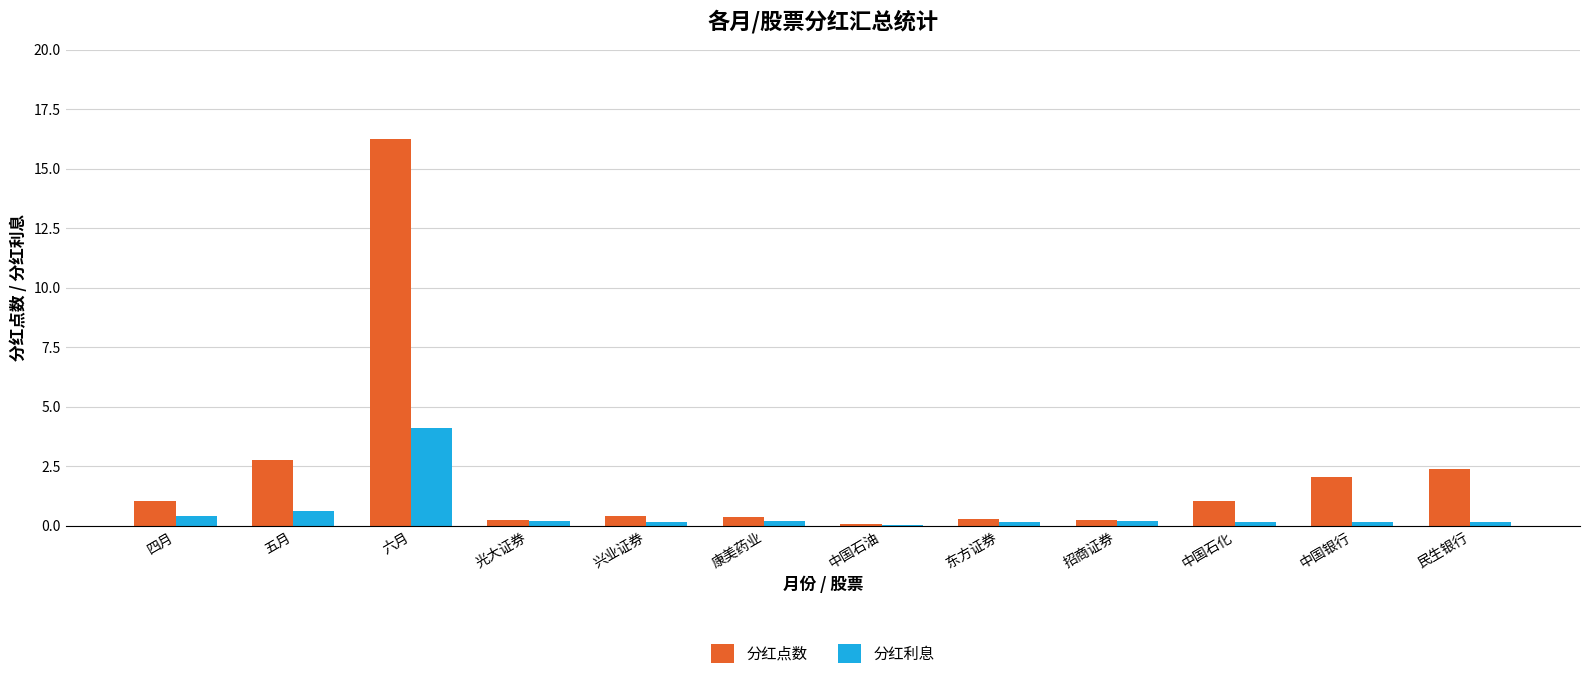

The 分红利息 series shows 0.0 at 中国石油. True or false?

True